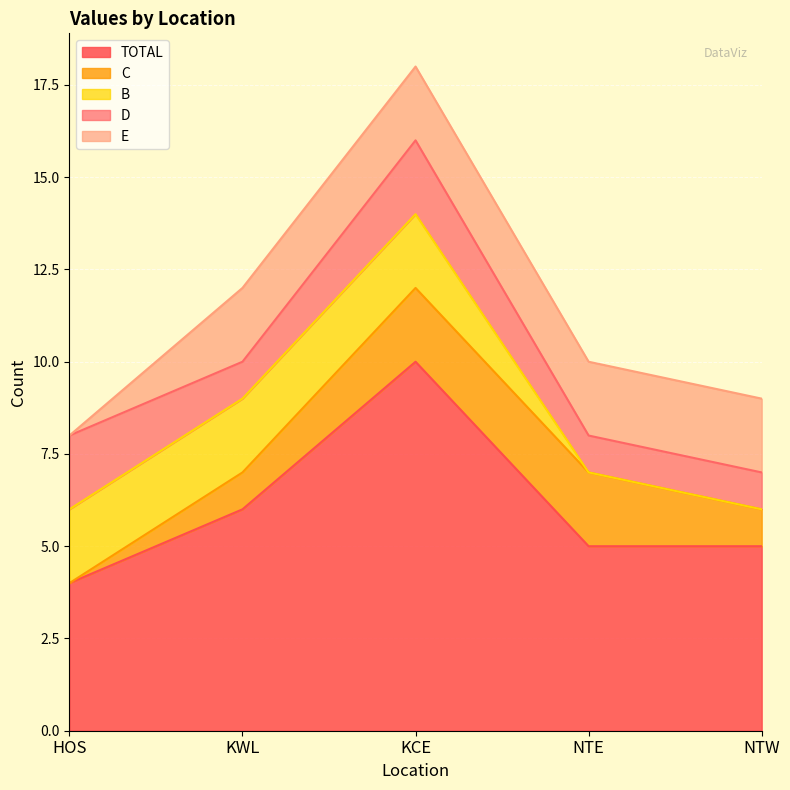

Which label corresponds to the largest value in the chart?

KCE